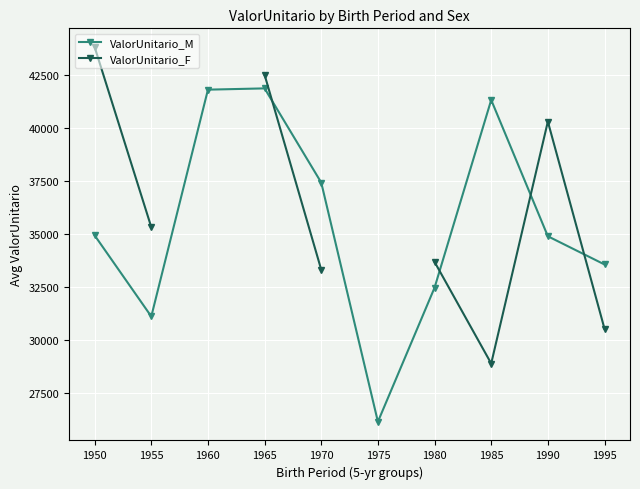

What is the smallest value displayed?

26143.1